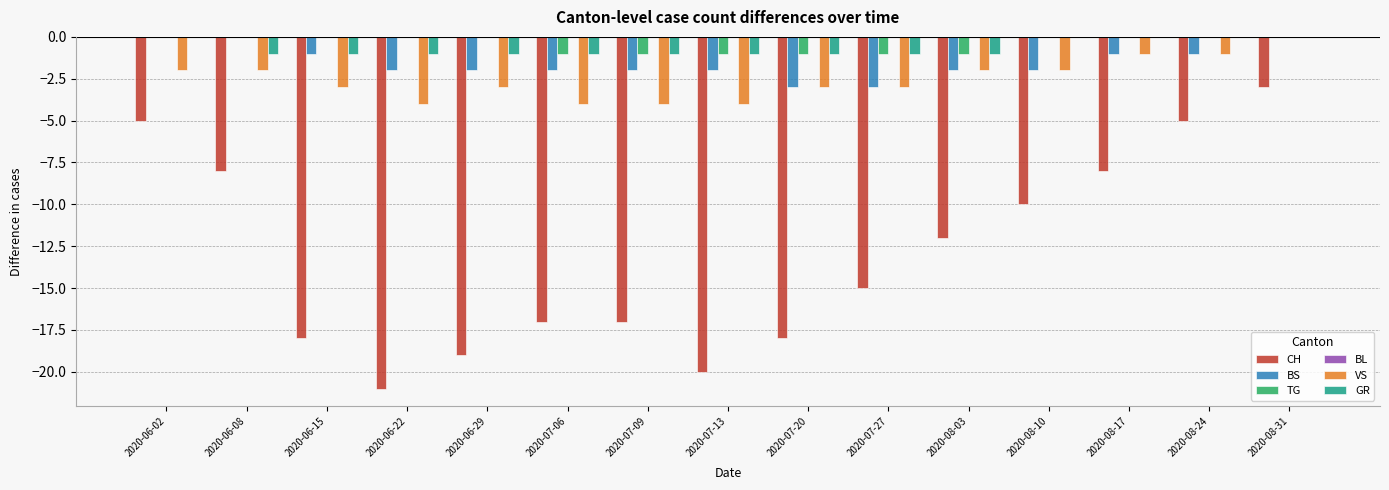

What is the sum of all GR values?

-10